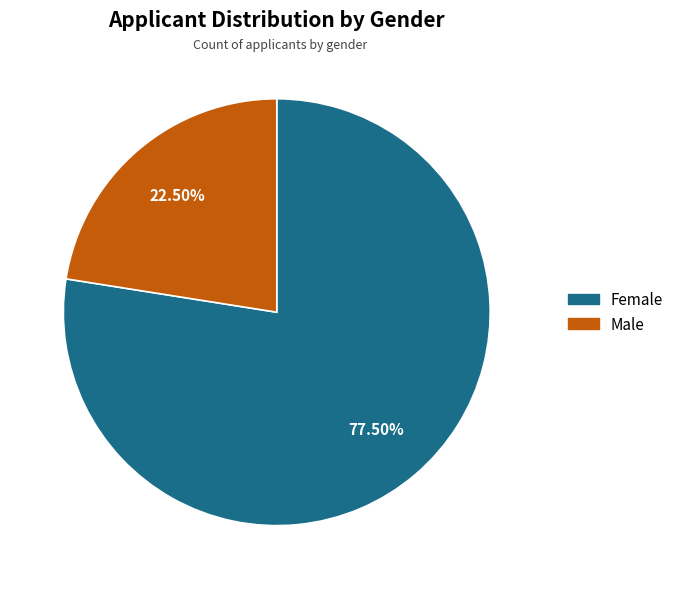

Is there any slice that represents more than half of the pie?

Yes